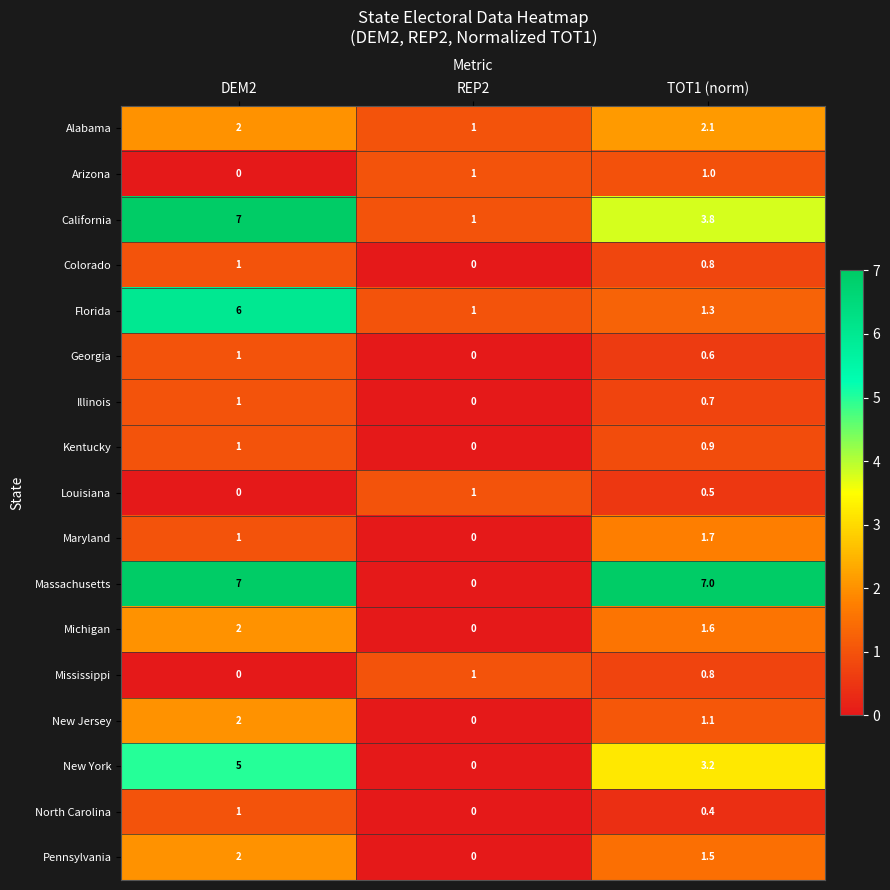

Which series has the largest total across all categories?

Massachusetts